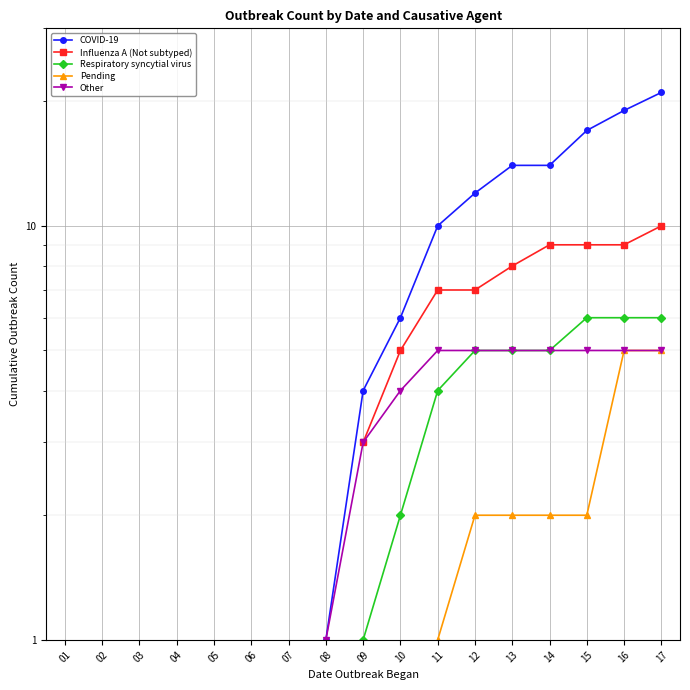

Is it true that Other equals 5.0 at 14?

True